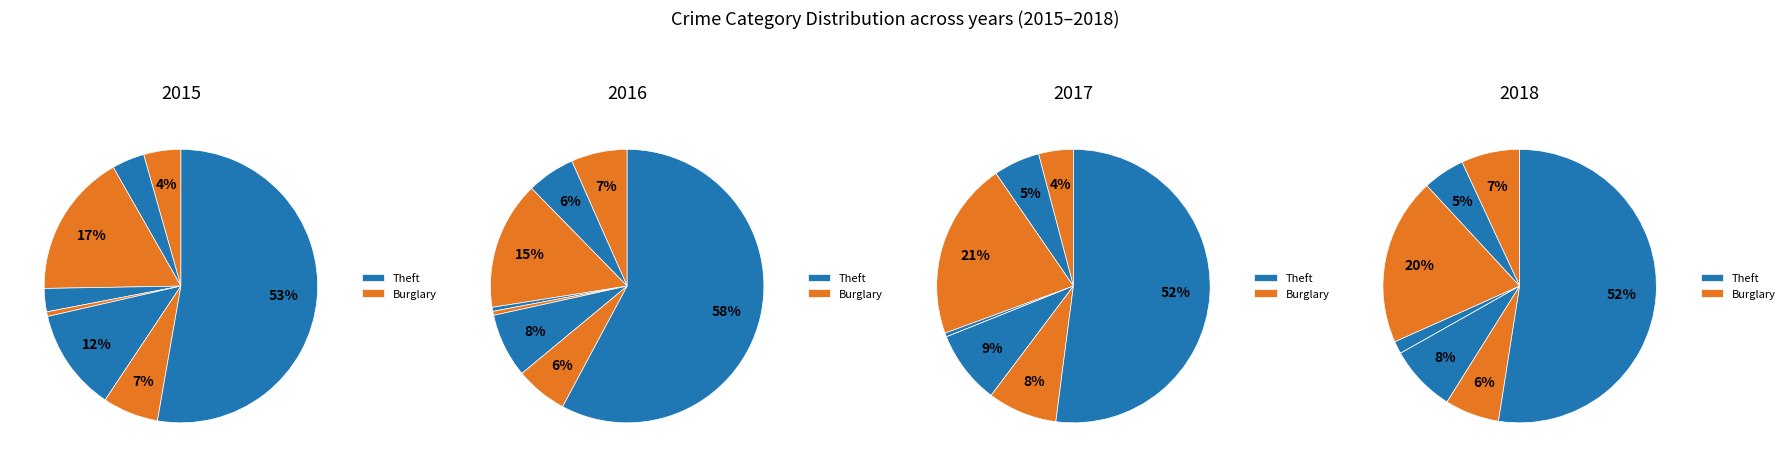

Which slice represents more than half of the pie?

Theft